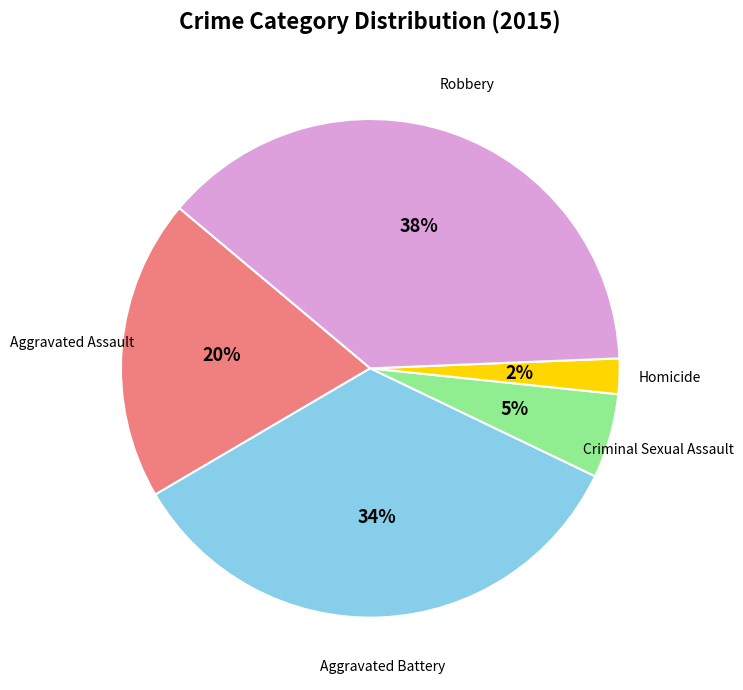

To the nearest percent, what is the difference between the largest and smallest slice percentages?

36%